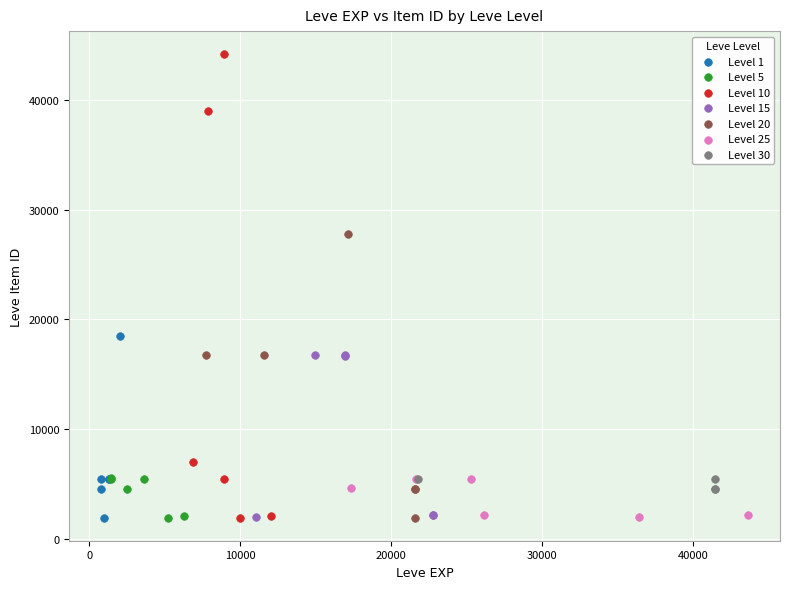

Which series has the largest Y range (max minus min)?

Level 10